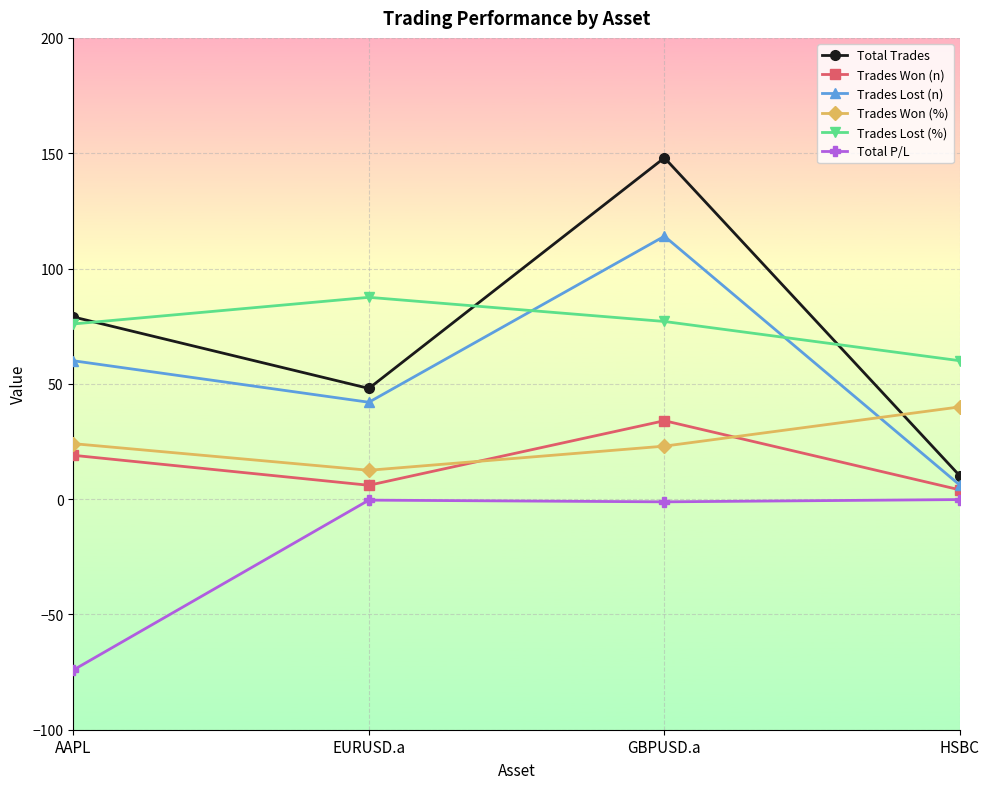

True or false: Total Trades has a value of 9.7 at EURUSD.a.

False